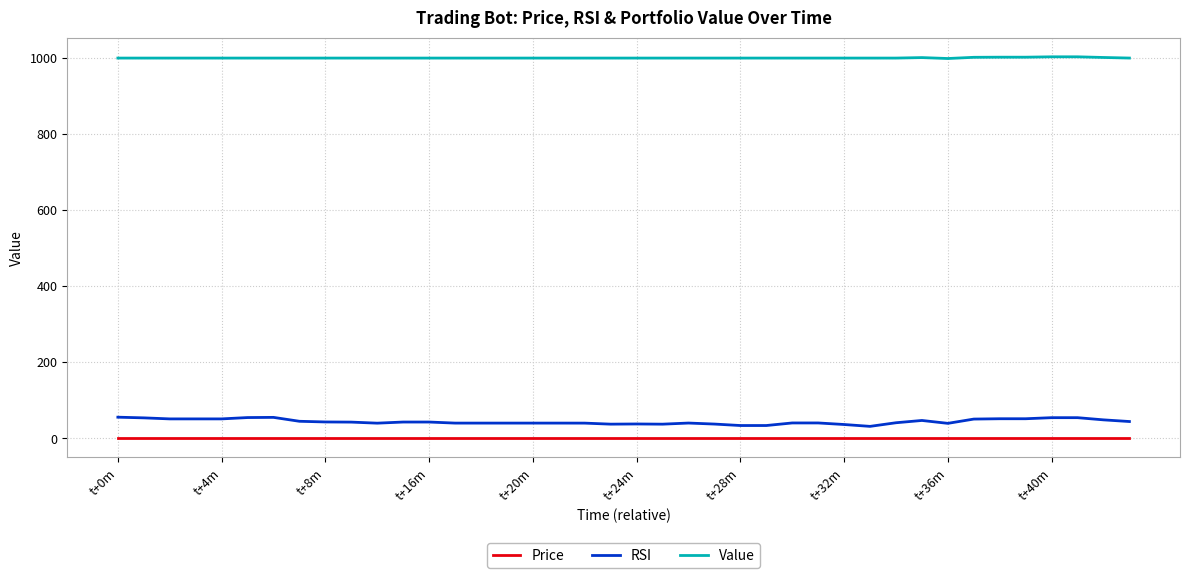

What are all the series names shown in the legend?

Price, RSI, Value